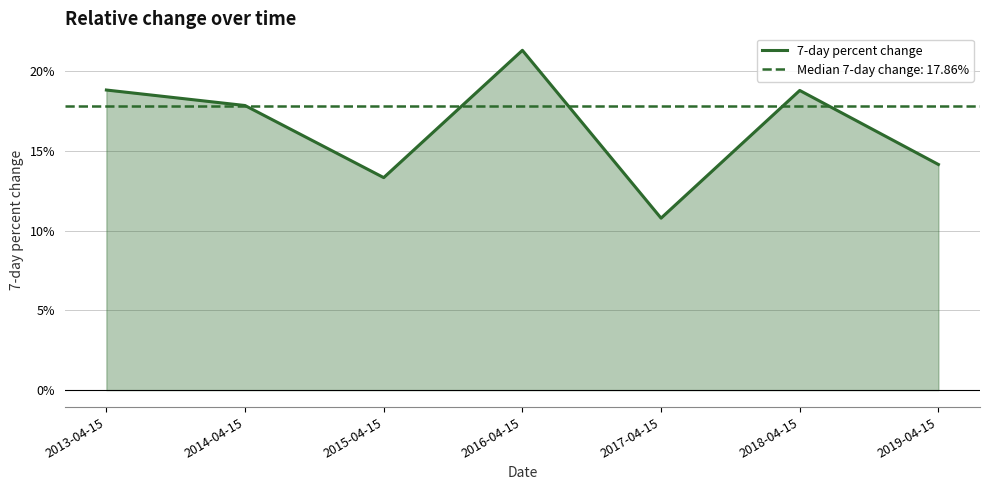

How many lines are shown in the chart?

1